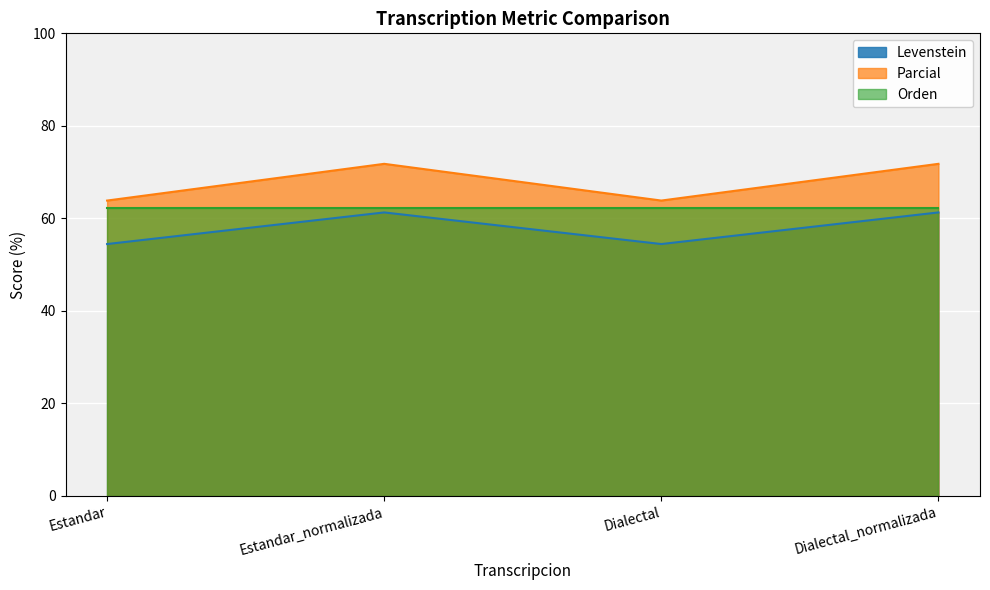

In Levenstein, how many points are lower than both neighbors (excluding endpoints)?

1